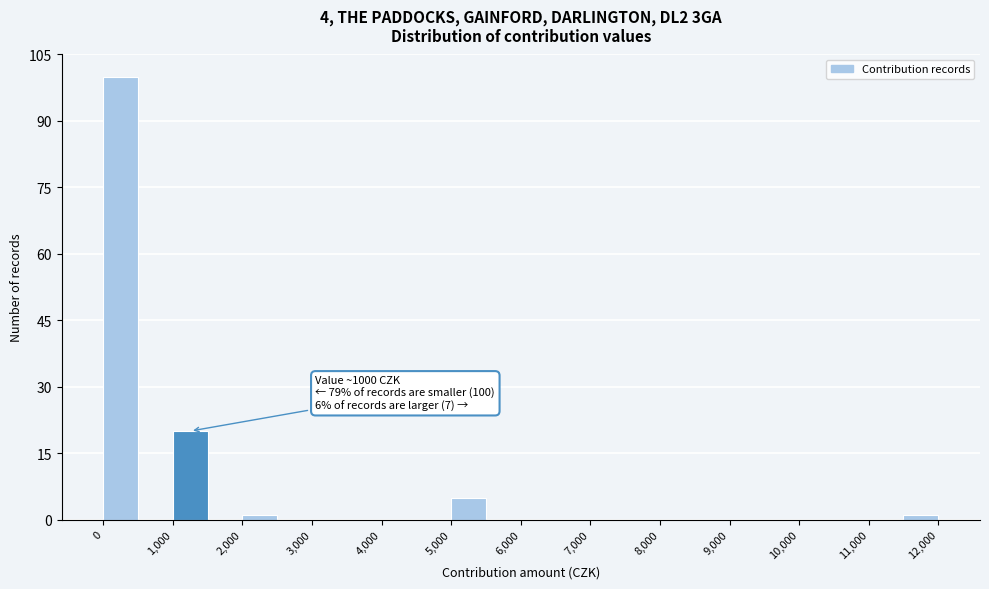

Which range on the x-axis has the tallest bar?

0 to 500